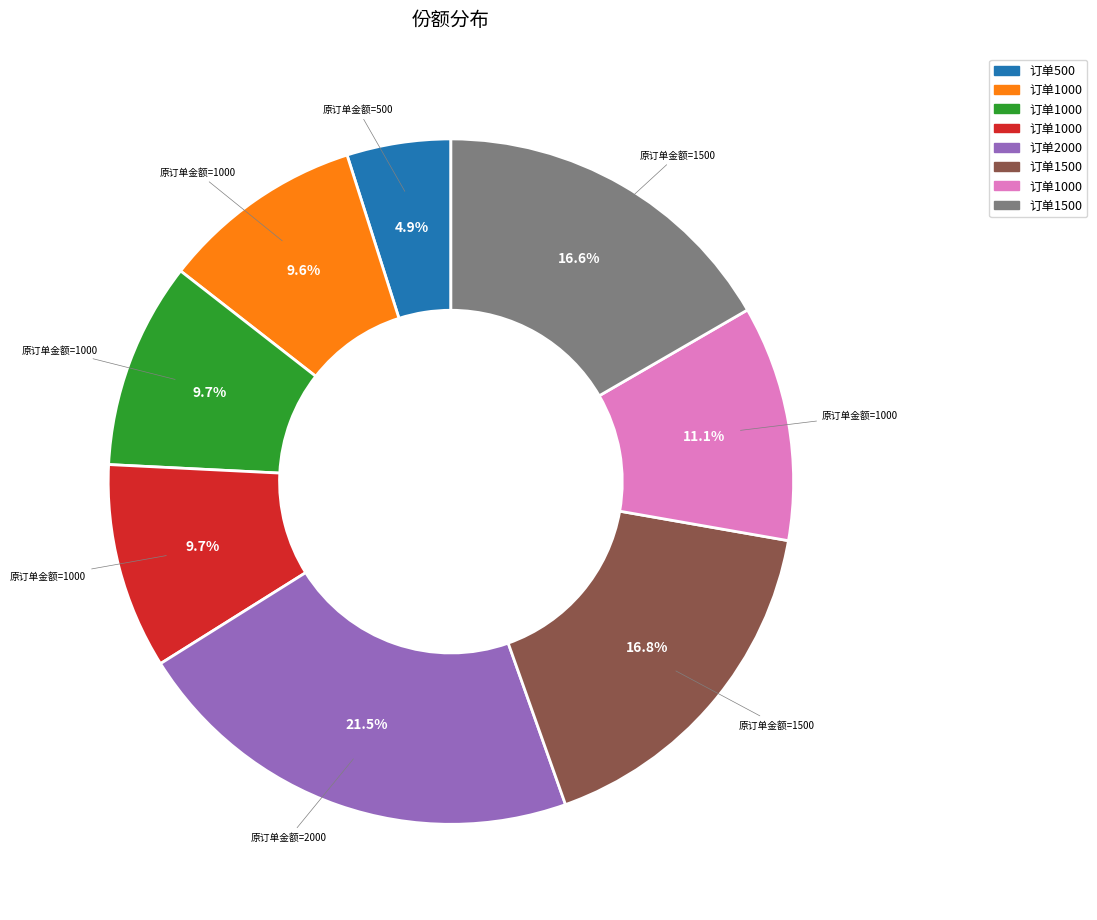

Does any single category account for the majority?

No